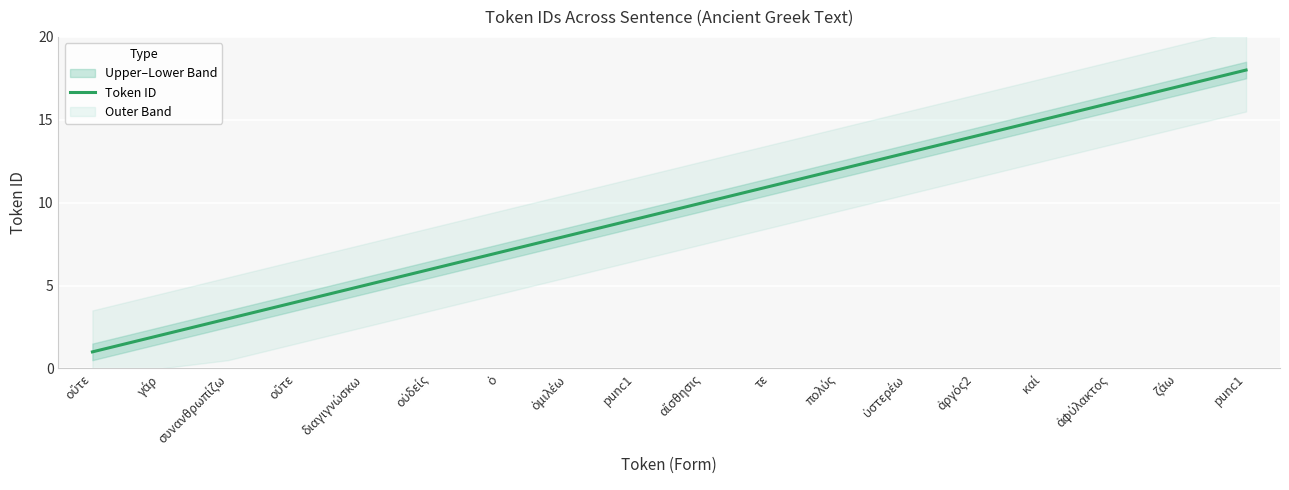

What is the label of the 3rd point from the left?

συνανθρωπίζω